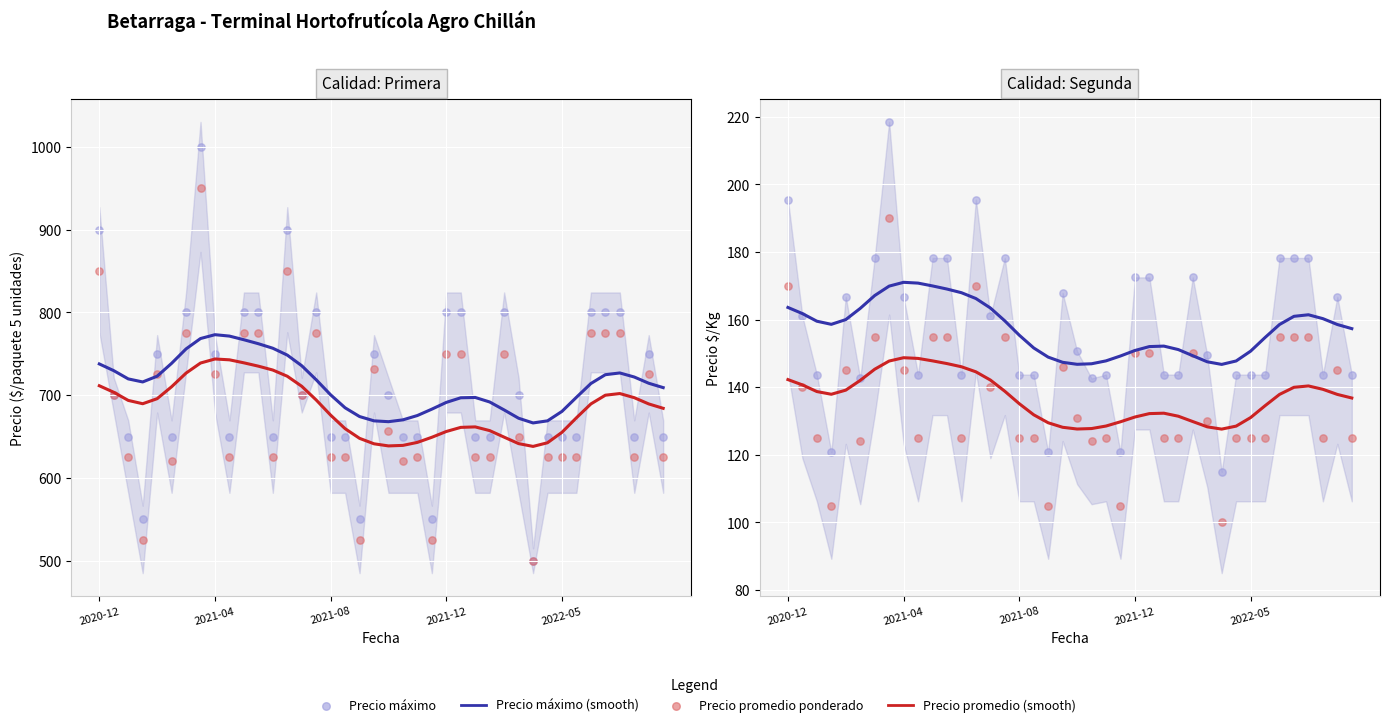

At which category is the sum across all series the highest?

2021-04-12